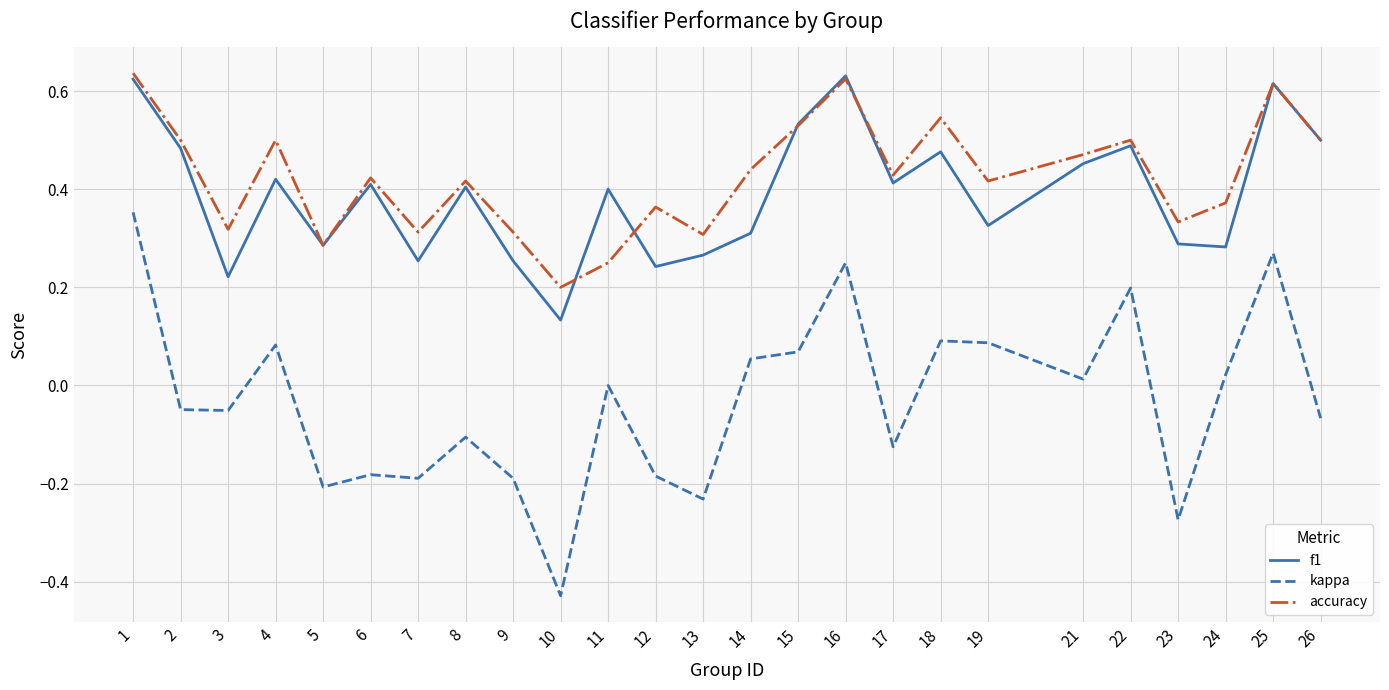

Between 2 and 9, which series saw the biggest shift?

f1